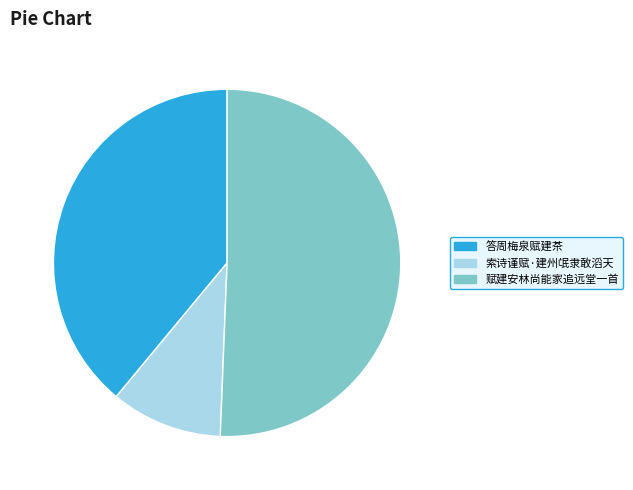

Is 索诗谨赋·建州氓隶敢滔天 the majority of the pie?

No